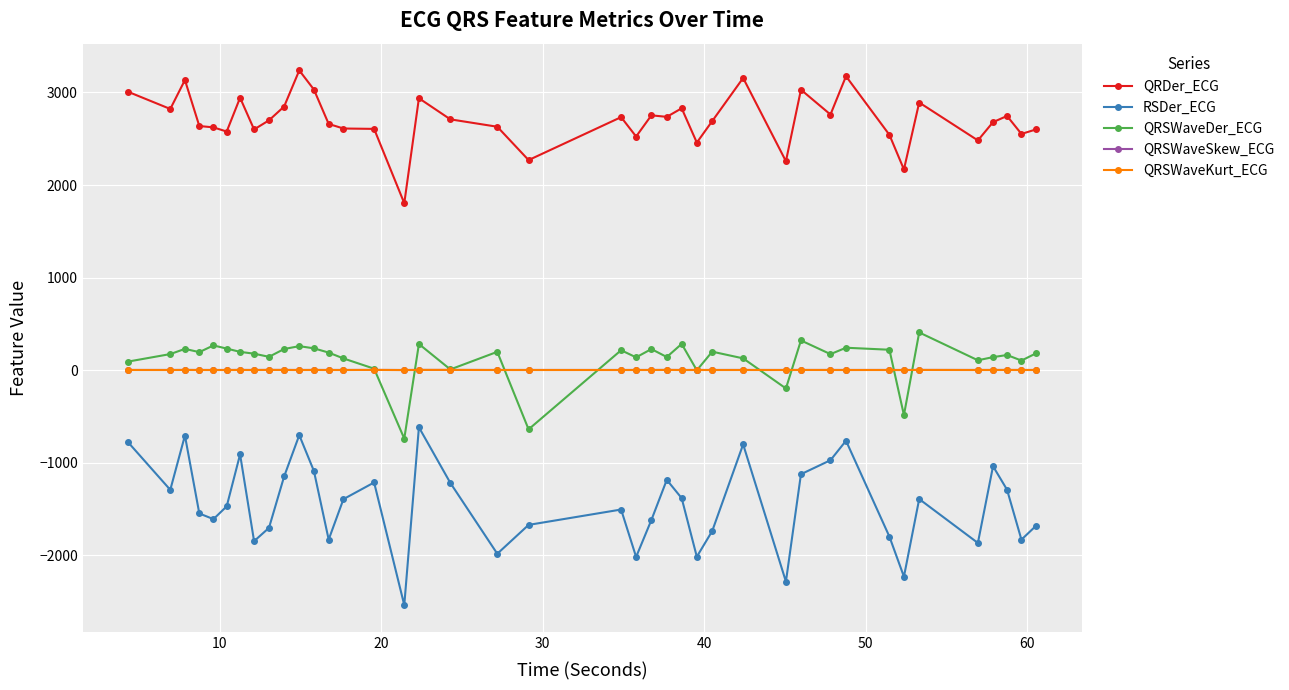

Which series has the largest range (max minus min)?

RSDer_ECG